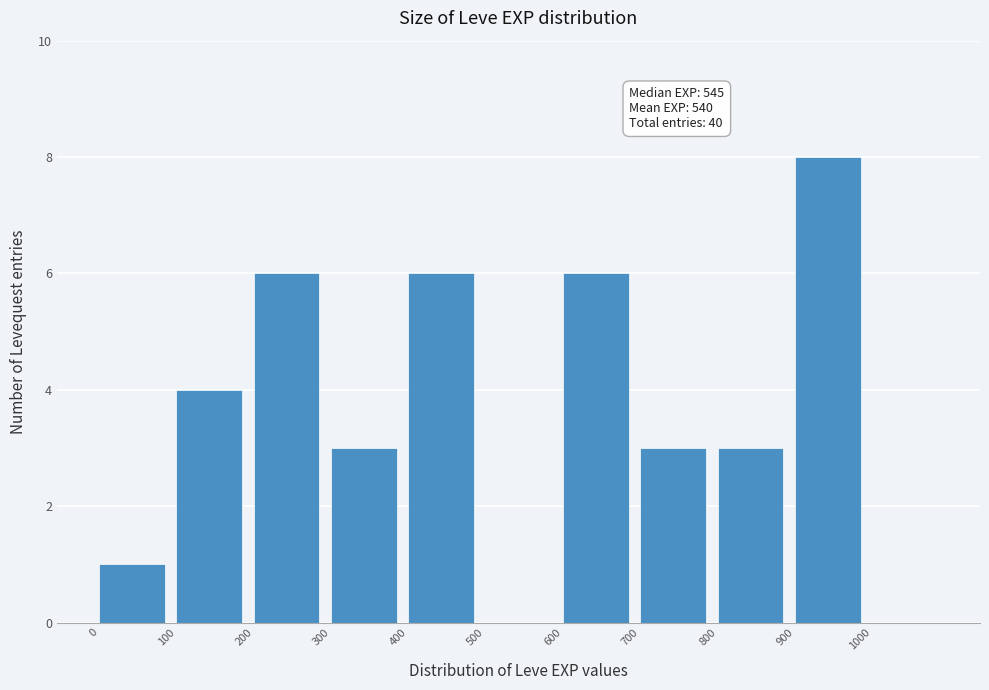

Which range on the x-axis has the tallest bar?

900 to 1000